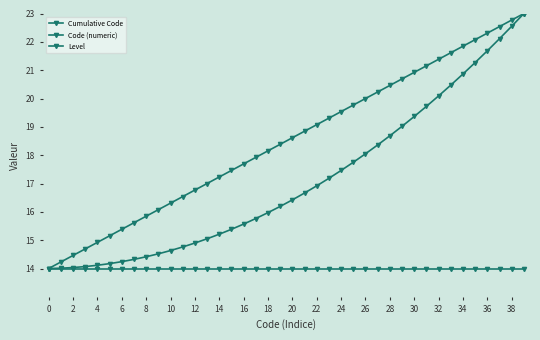

Does the chart display data point markers on the line(s)?

Yes